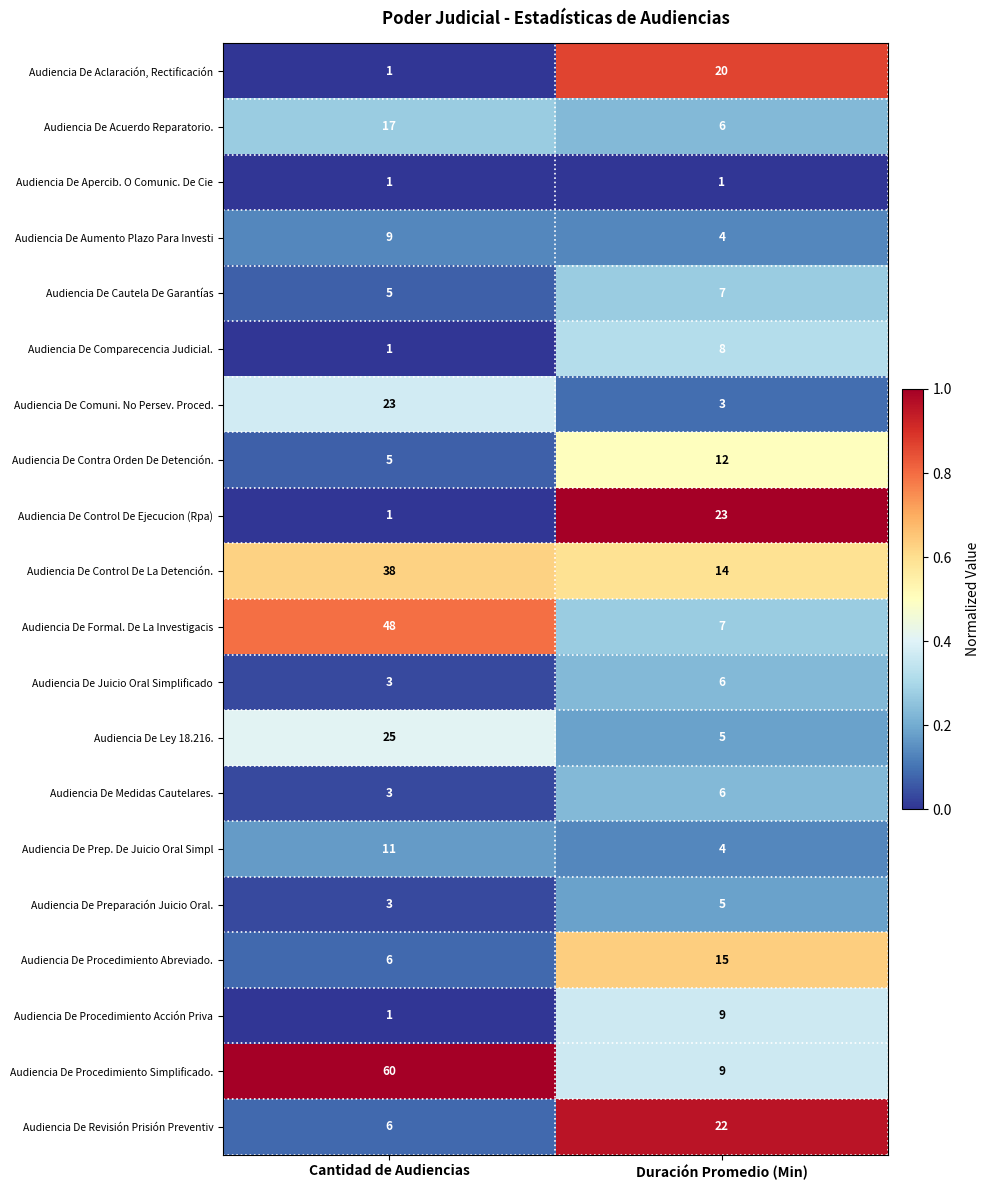

Which series has the largest range (max minus min)?

Audiencia De Procedimiento Simplificado.